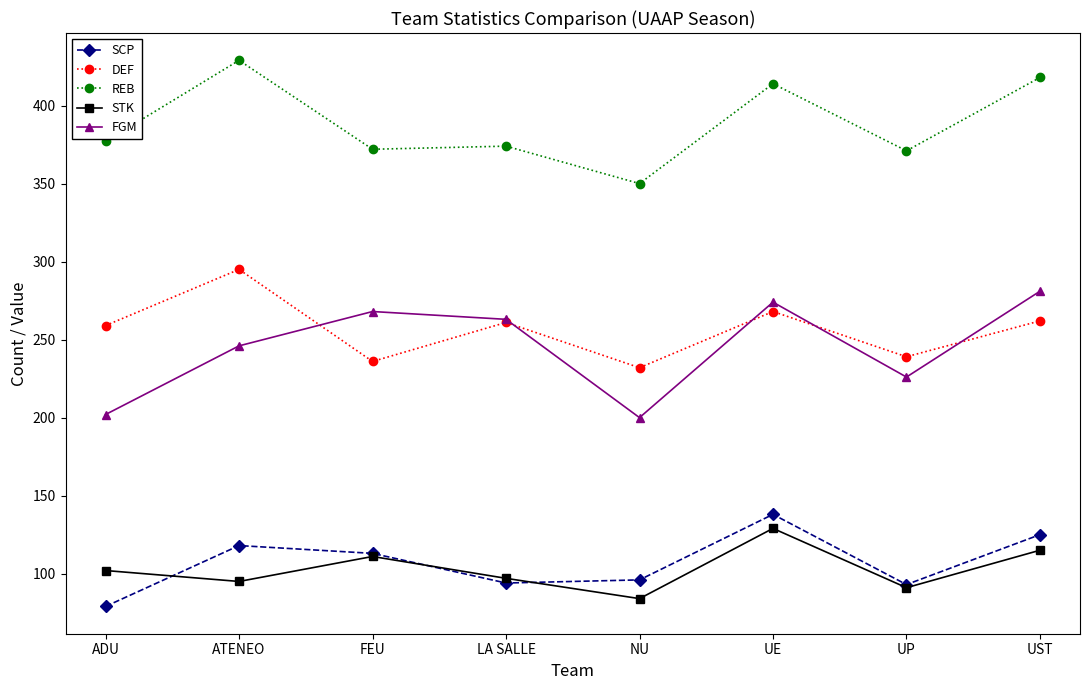

True or false: SCP has more than 0 interior local peaks.

True